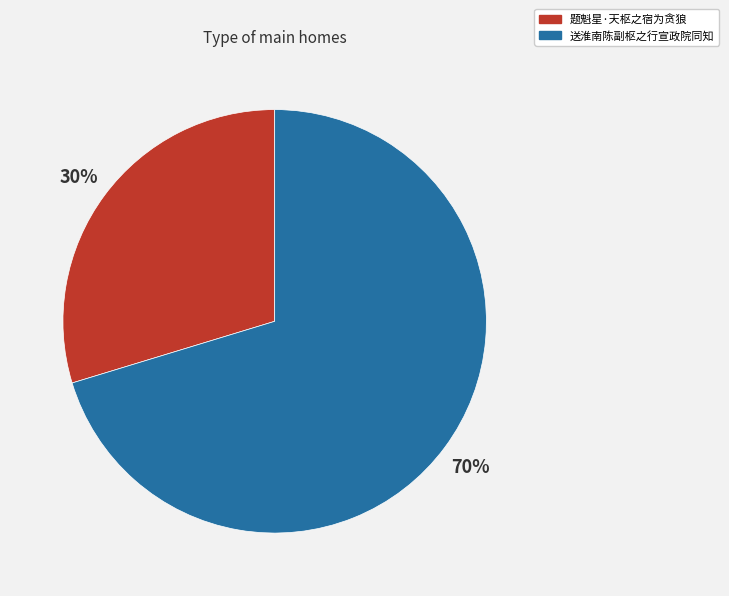

Count the number of slices in the pie.

2